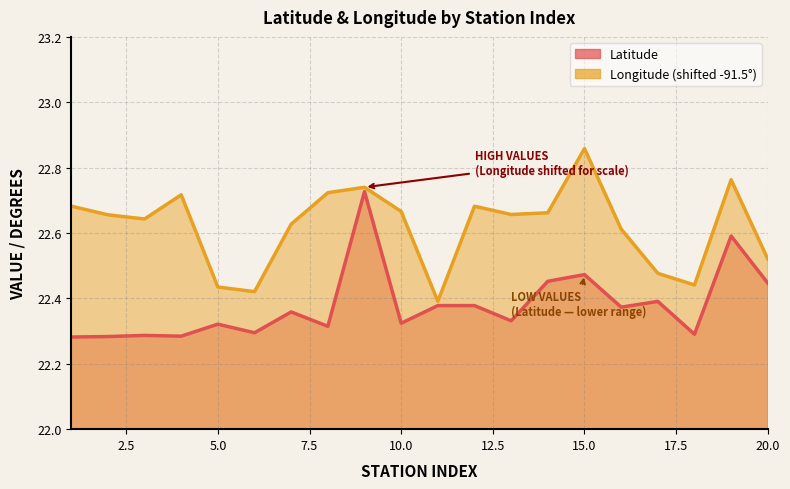

What is the difference between the Longitude values at 7 and 17?

0.2